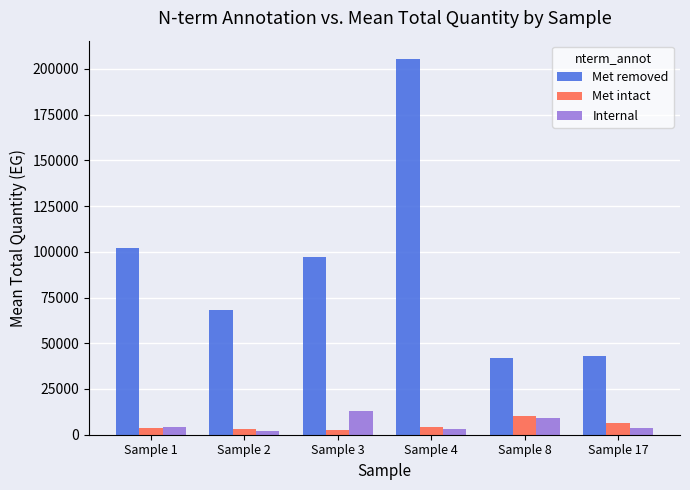

Rank the series by their maximum value, from lowest to highest.

Met intact, Internal, Met removed